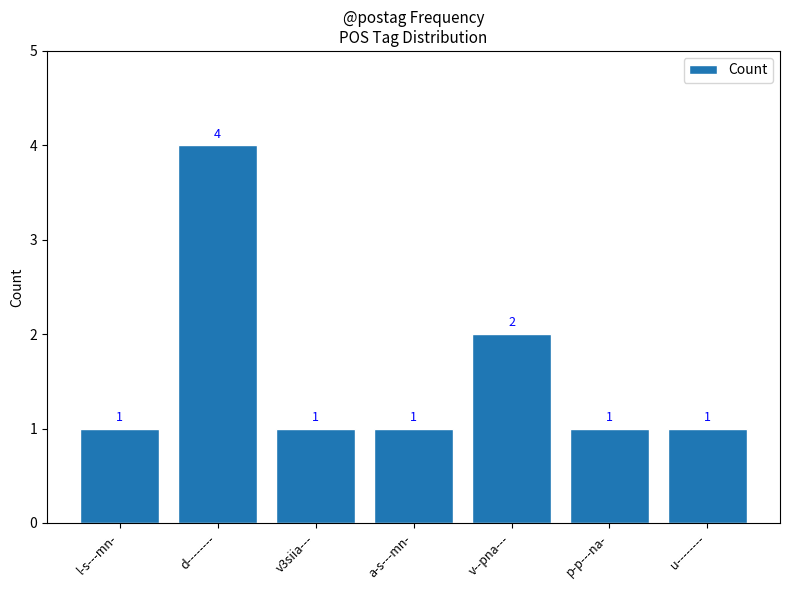

How many bars are there in total?

7